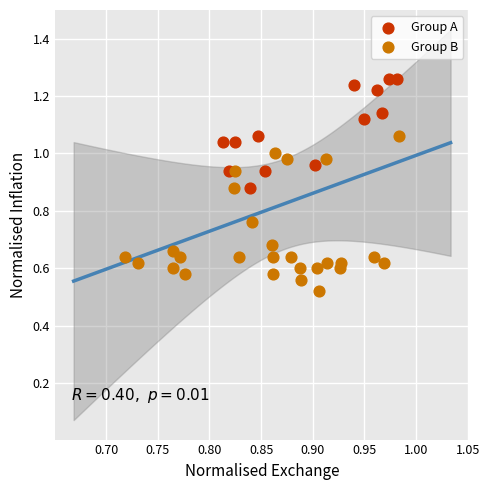

Which series reaches the maximum Y coordinate?

Group A